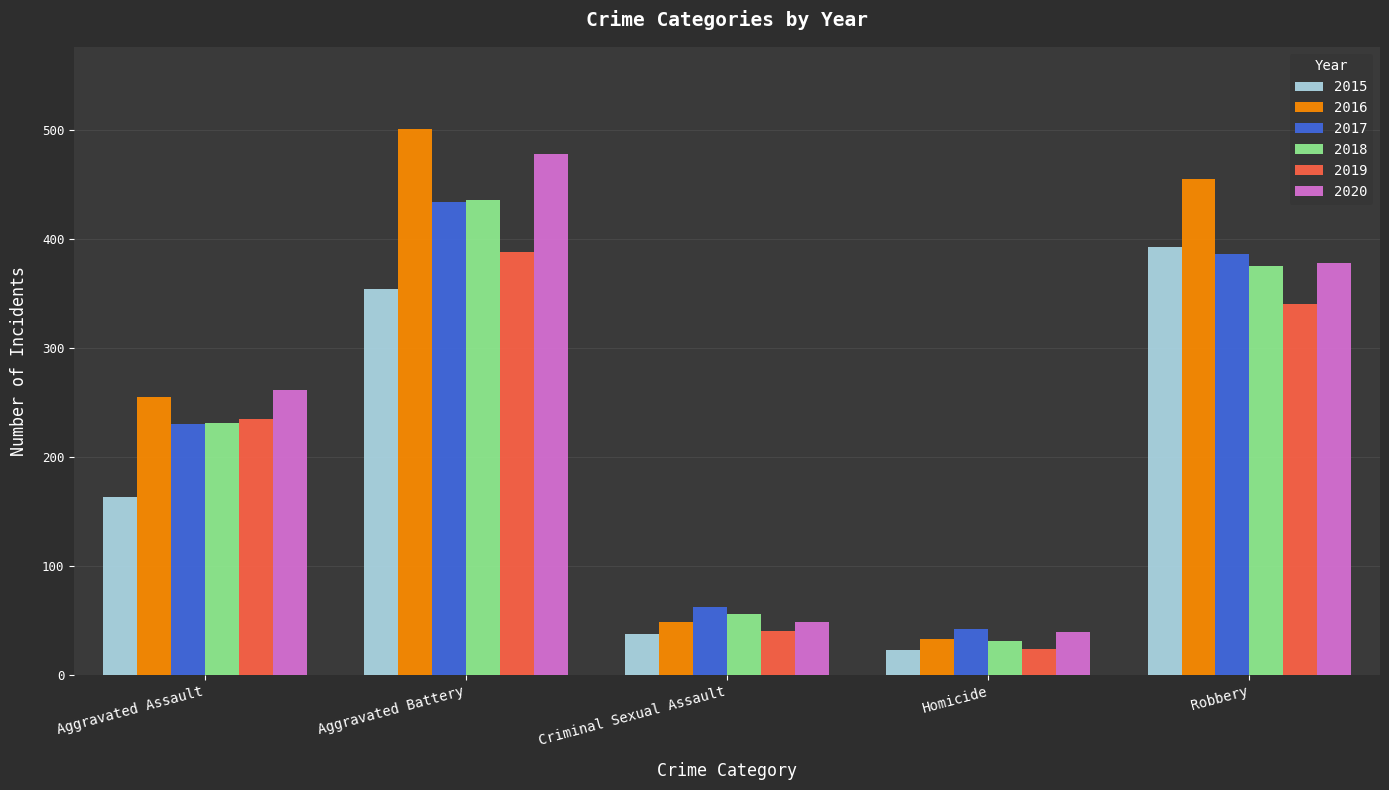

Count the number of data series in this chart.

6